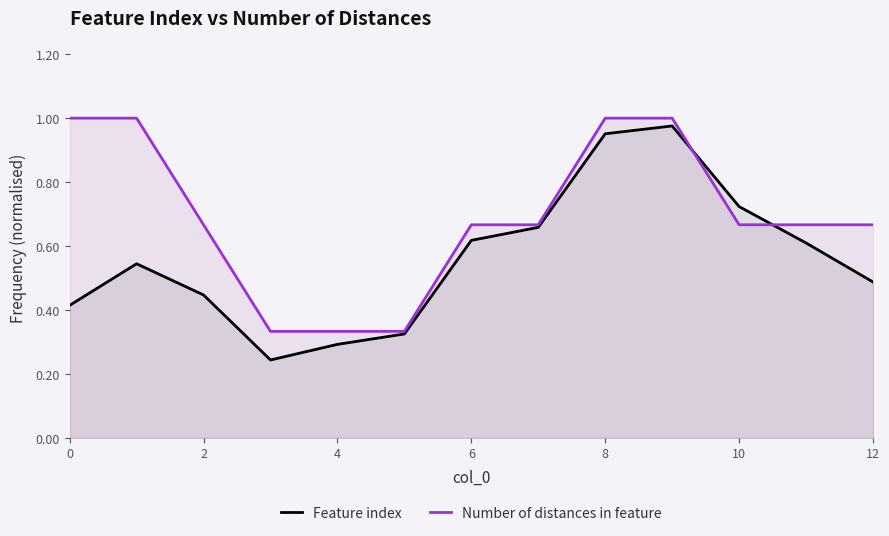

How many categories are shown in the chart?

13